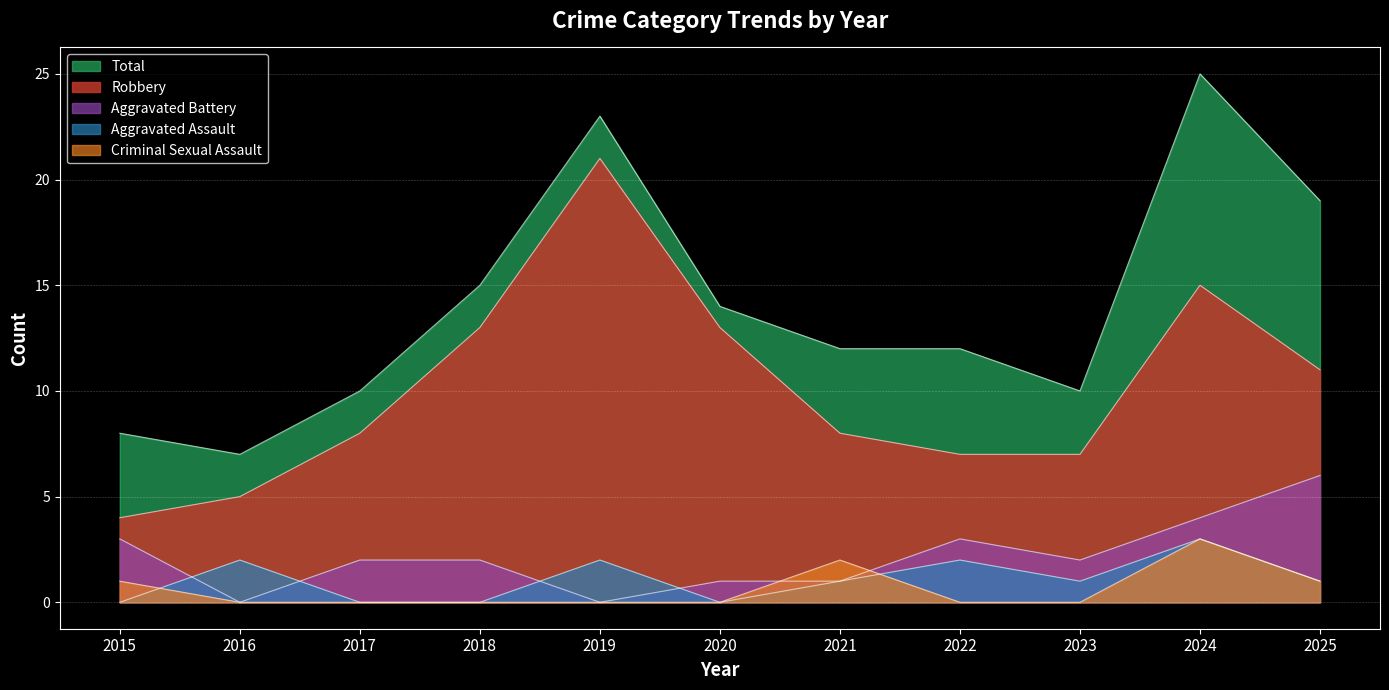

Which series has the widest spread of values?

Total